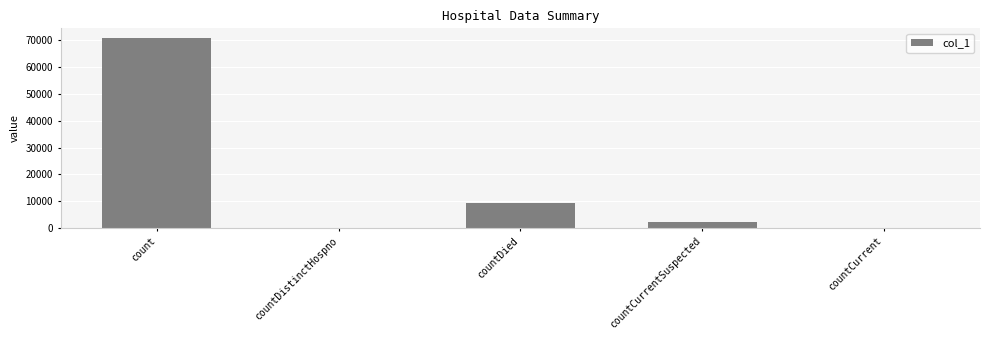

What is the sum of all values?

82338